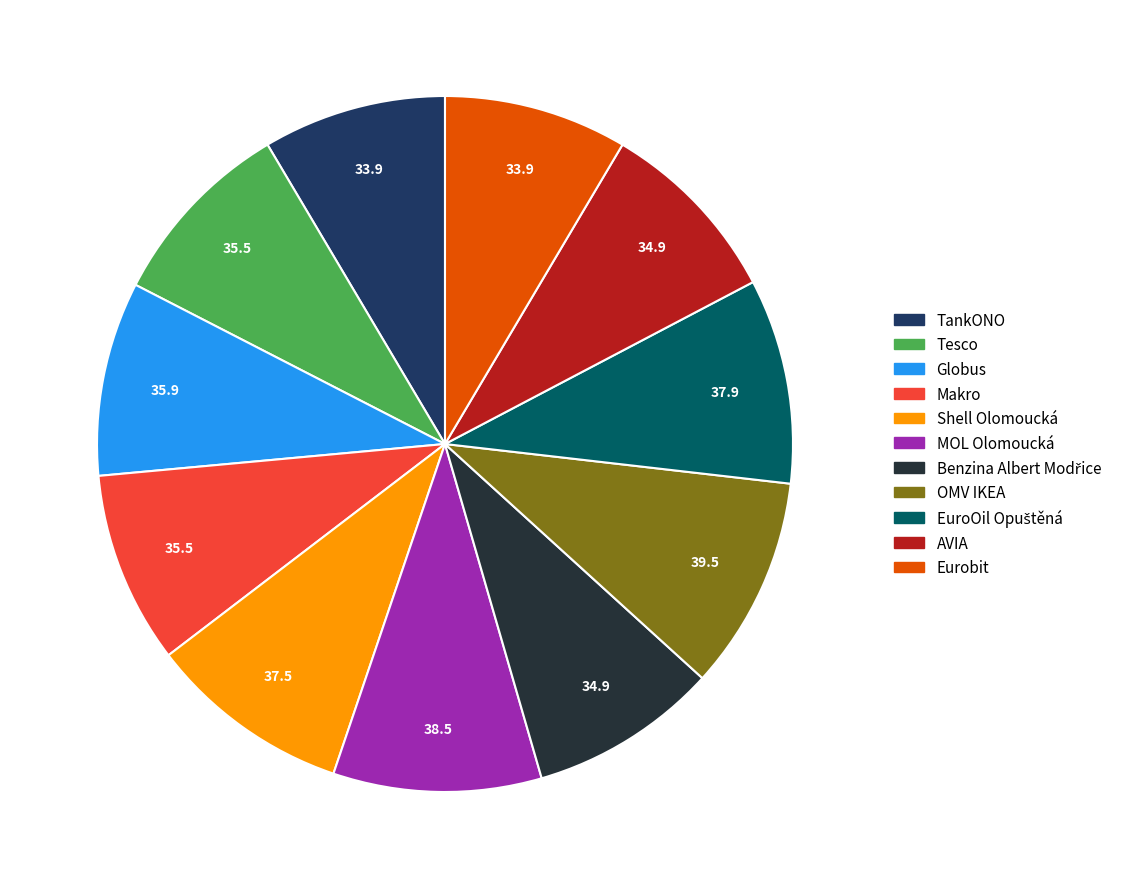

Between Makro and OMV IKEA, which is larger?

OMV IKEA